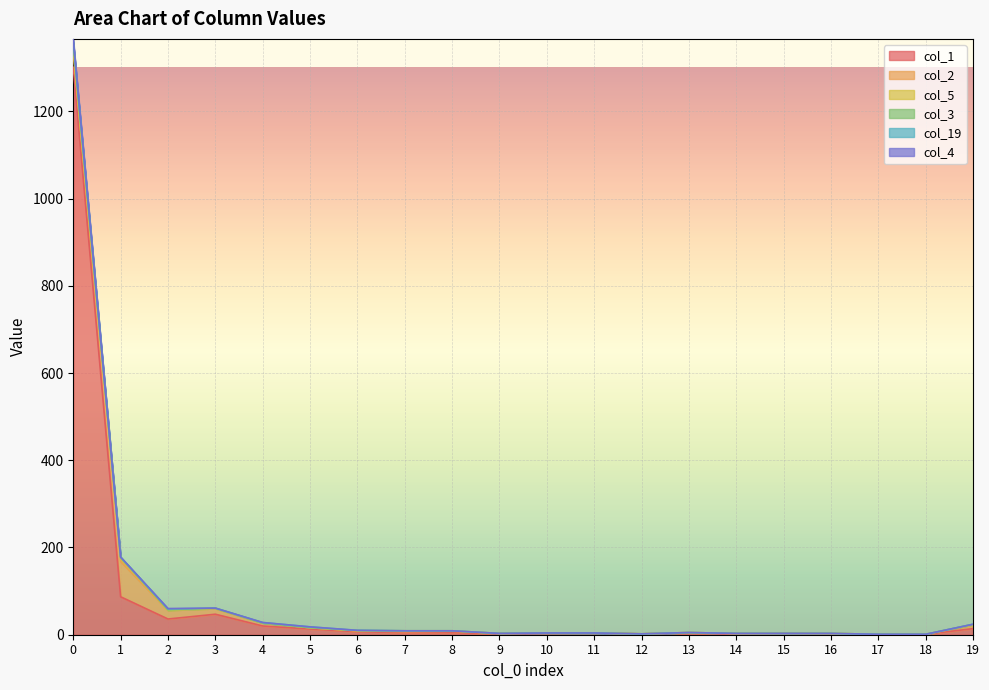

Does the chart display data point markers on the line(s)?

No